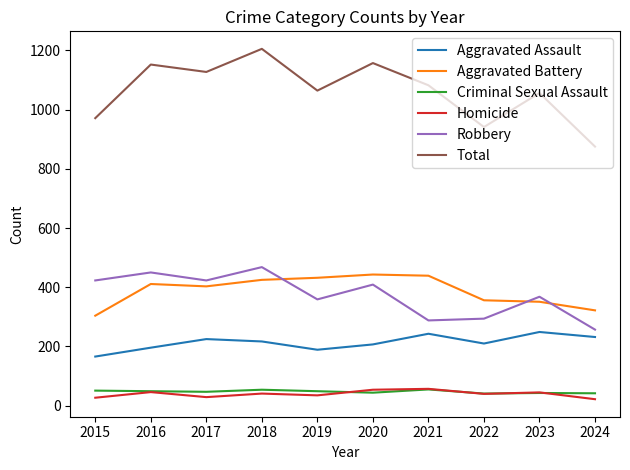

Is it true that Robbery equals 359 at 2019?

True